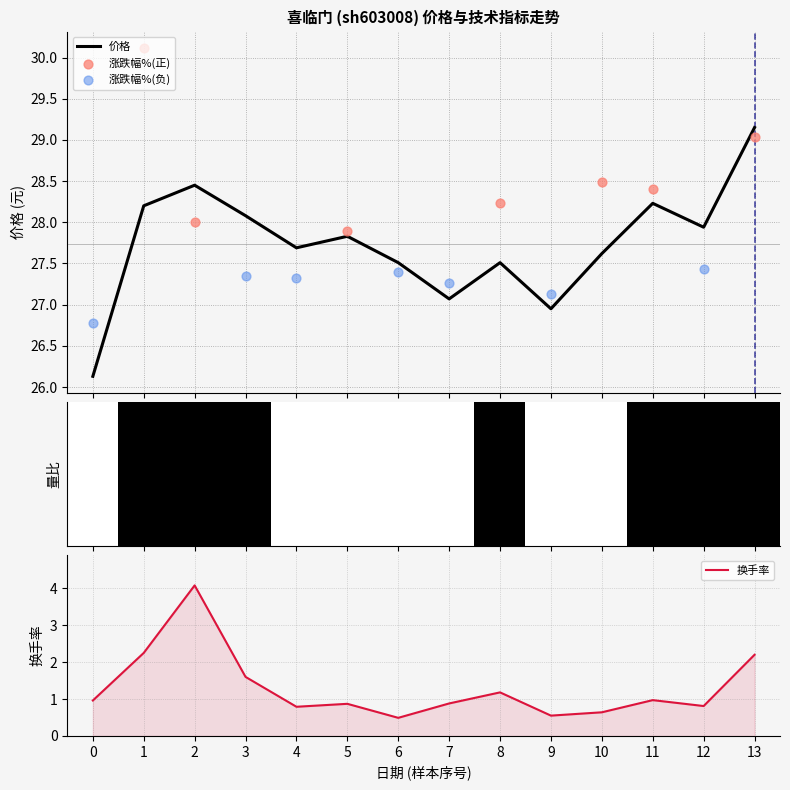

What is the lowest value of the 价格 series?

26.1